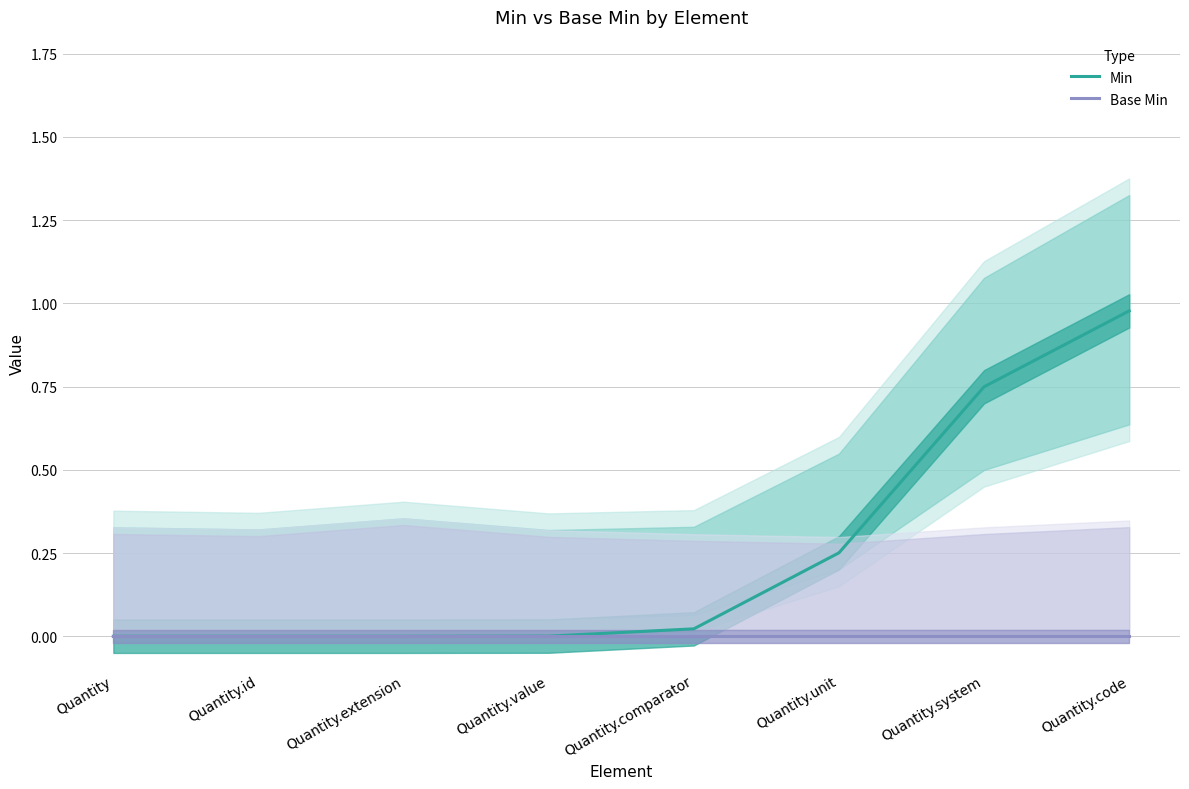

What is the sum of all Min values?

2.0